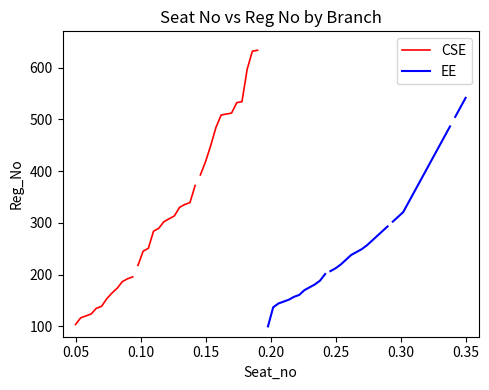

Which series has the widest spread of values?

EE